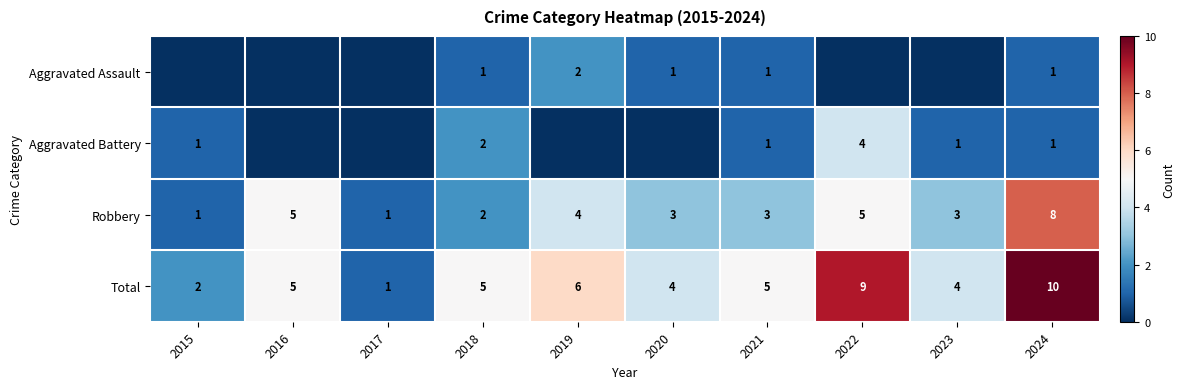

What value does the Total series have at 2022?

9